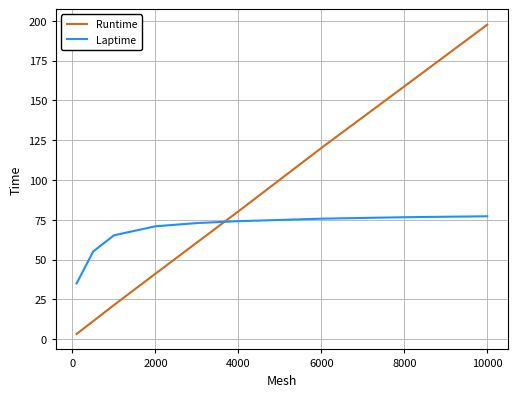

True or false: Laptime and Runtime intersect in this chart.

True